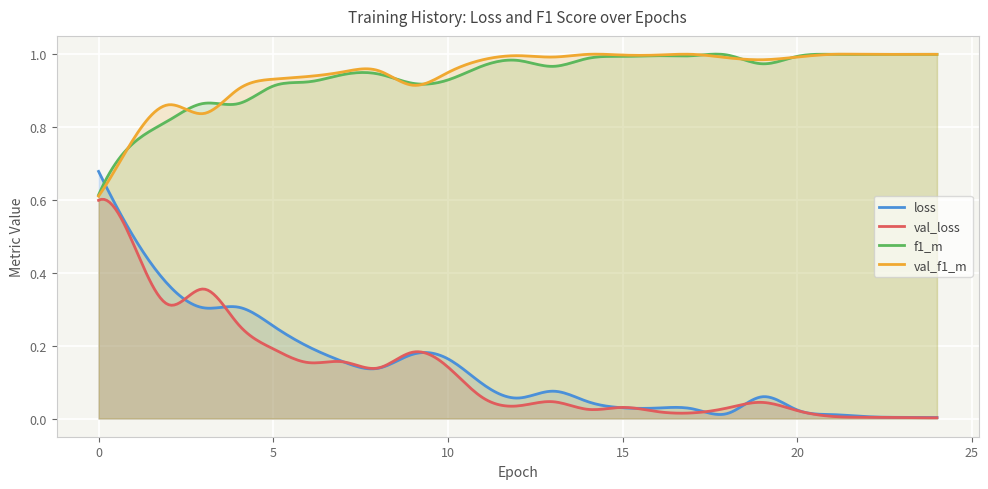

Reading left to right, transcribe all the data shown in this chart.

loss: 0.7	0.5	0.4	0.3	0.3	0.3	0.2	0.2	0.1	0.2	0.2	0.1	0.1	0.1	0.0	0.0	0.0	0.0	0.0	0.1	0.0	0.0	0.0	0.0	0.0
val_loss: 0.6	0.5	0.3	0.4	0.3	0.2	0.2	0.2	0.1	0.2	0.1	0.1	0.0	0.0	0.0	0.0	0.0	0.0	0.0	0.0	0.0	0.0	0.0	0.0	0.0
f1_m: 0.6	0.8	0.8	0.9	0.9	0.9	0.9	0.9	0.9	0.9	0.9	1.0	1.0	1.0	1.0	1.0	1.0	1.0	1.0	1.0	1.0	1.0	1.0	1.0	1.0
val_f1_m: 0.6	0.8	0.9	0.8	0.9	0.9	0.9	1.0	1.0	0.9	1.0	1.0	1.0	1.0	1.0	1.0	1.0	1.0	1.0	1.0	1.0	1.0	1.0	1.0	1.0